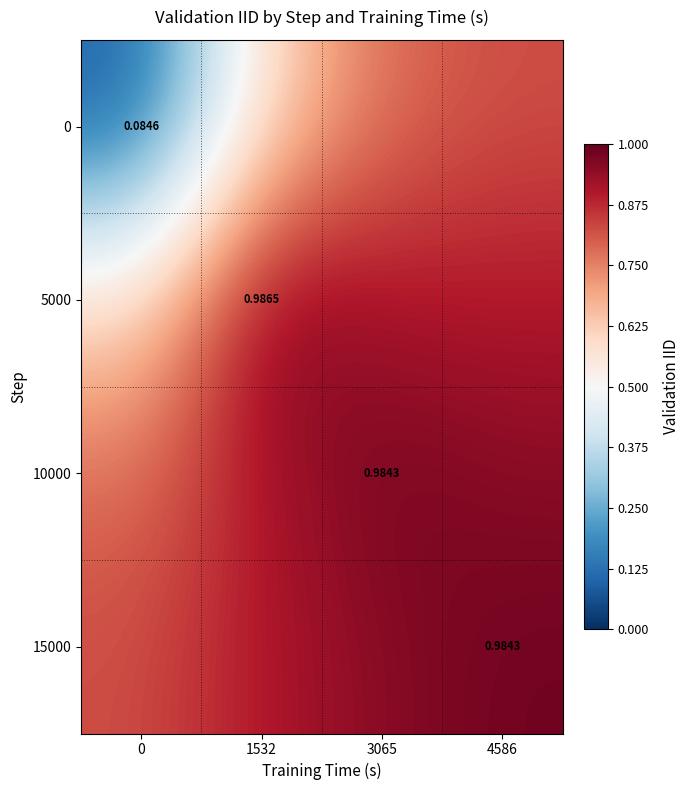

How many 0 values are between 0 and 1?

4